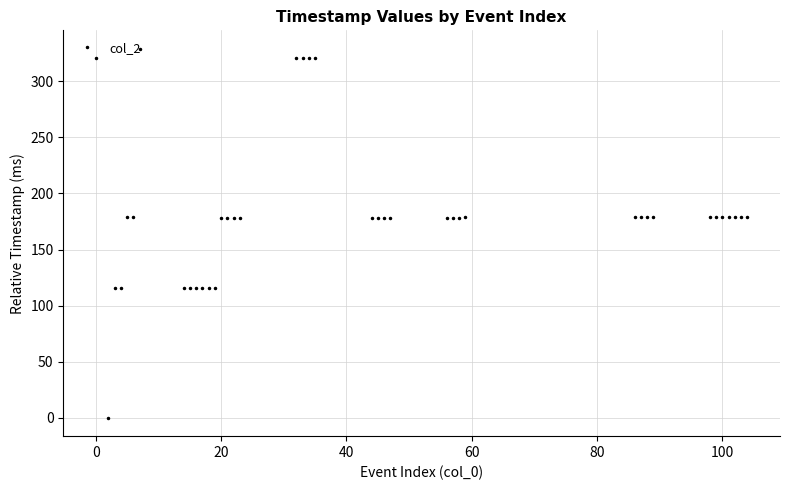

True or false: the data has more than 0 interior local peaks.

True